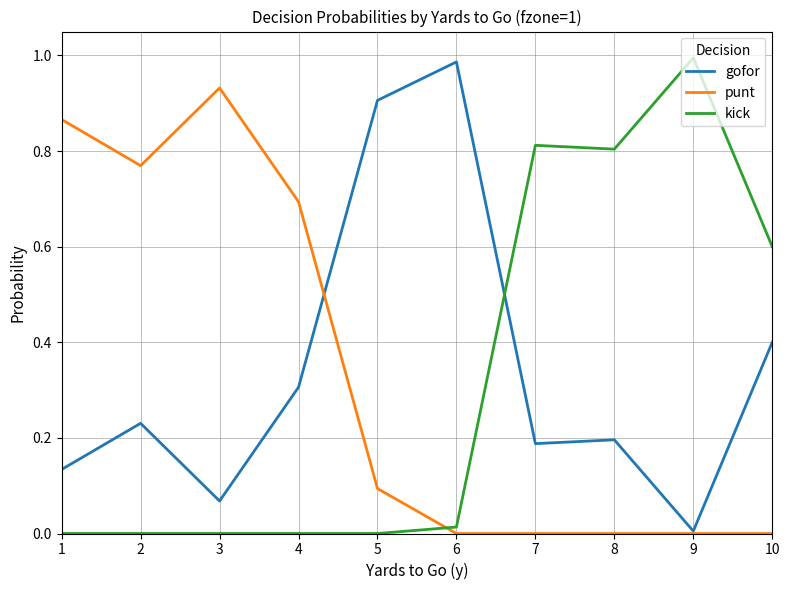

The gofor series shows 0.0 at 3. True or false?

False